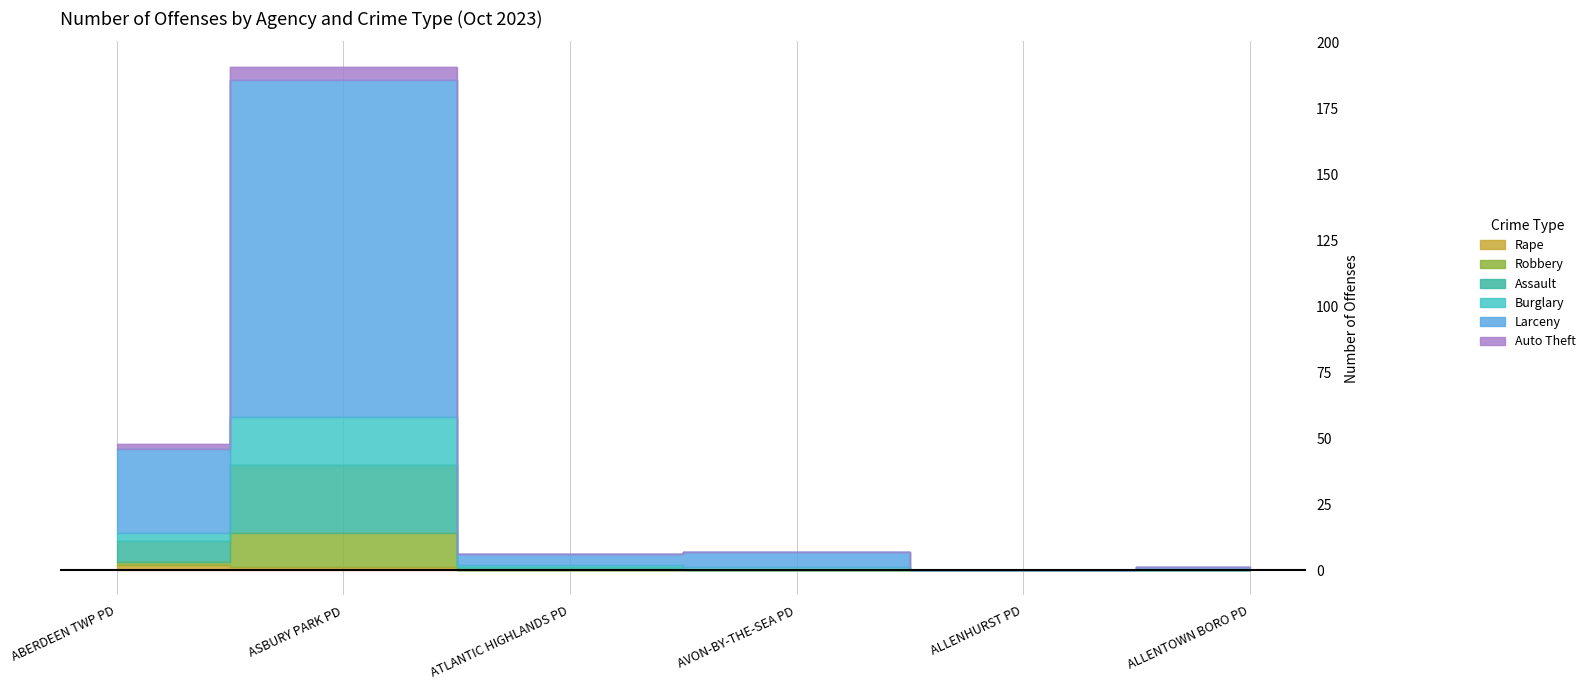

How many positive values does the Larceny series have?

5